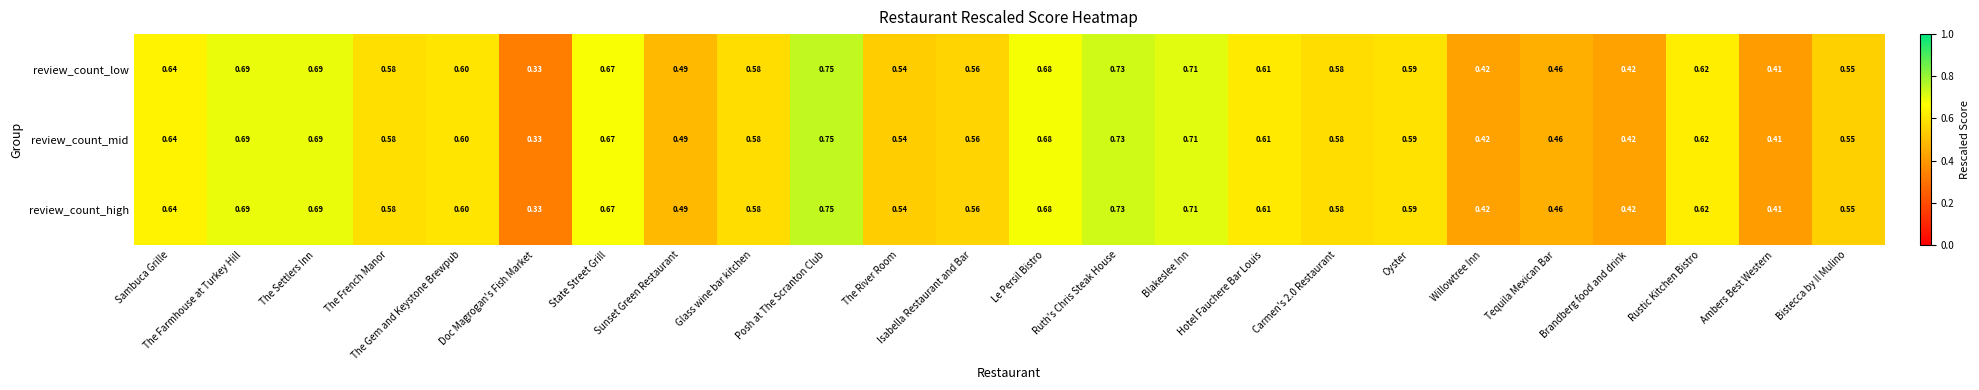

At which category is the sum across all series the highest?

Posh at The Scranton Club